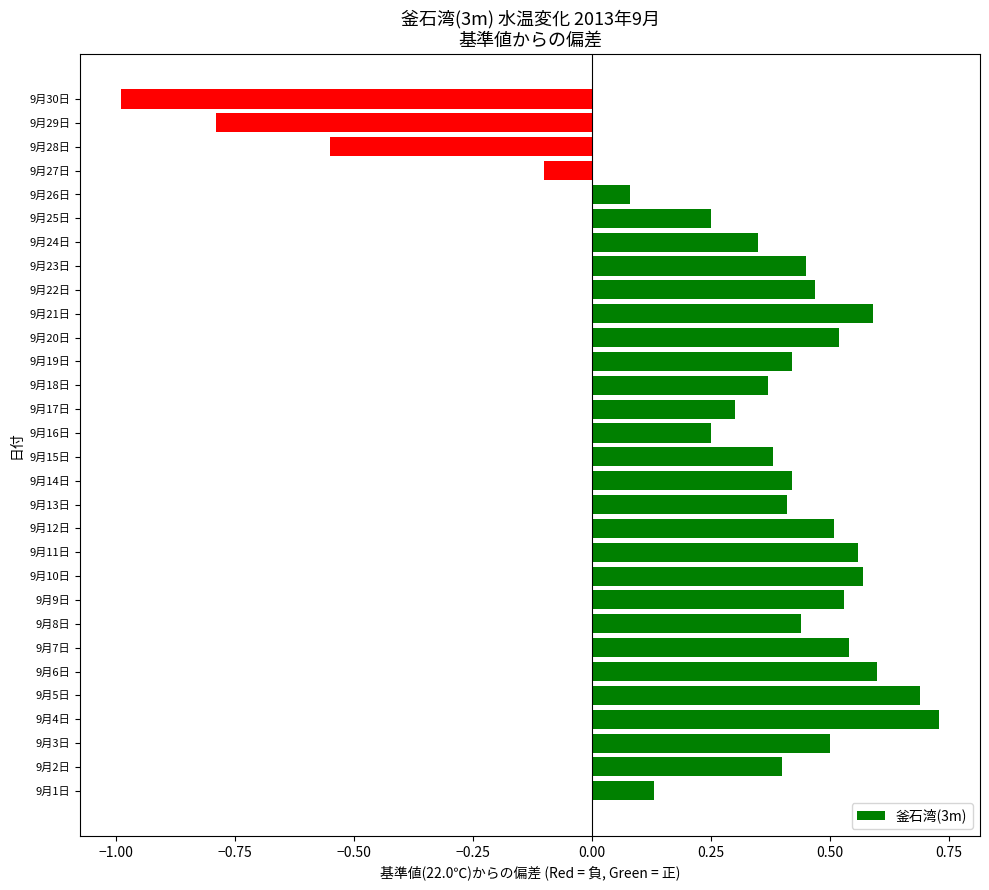

Are the bars horizontal?

Yes